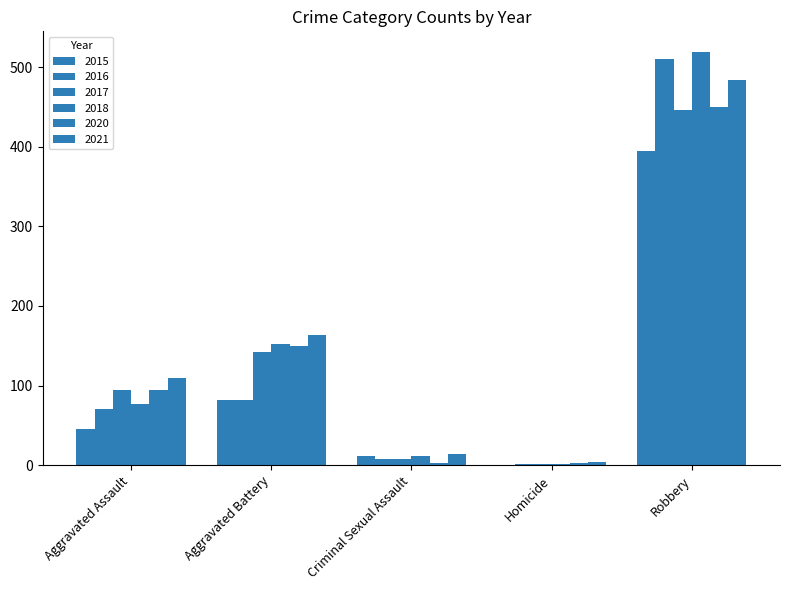

What is the highest value of the 2021 series?

484